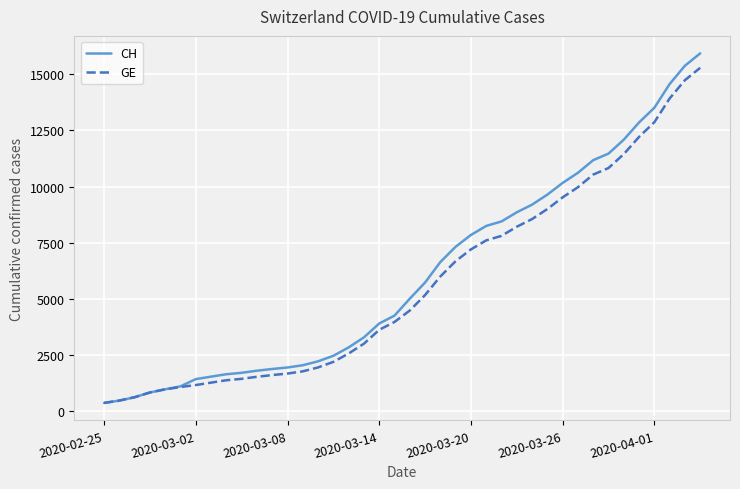

What is the smallest value displayed?

375